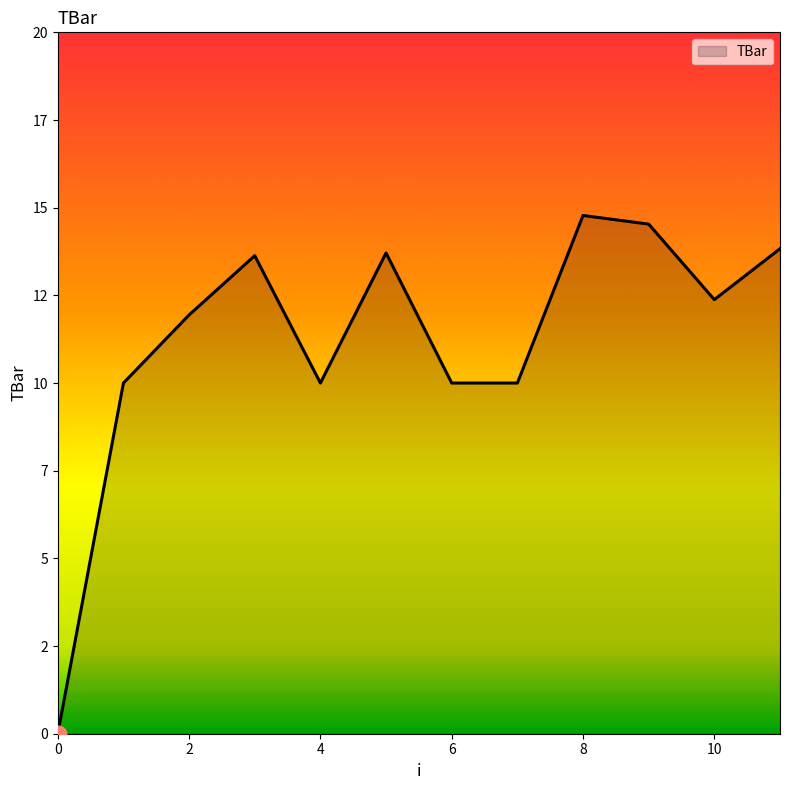

How many interior local valleys (lower than both neighbors) does the data have?

2